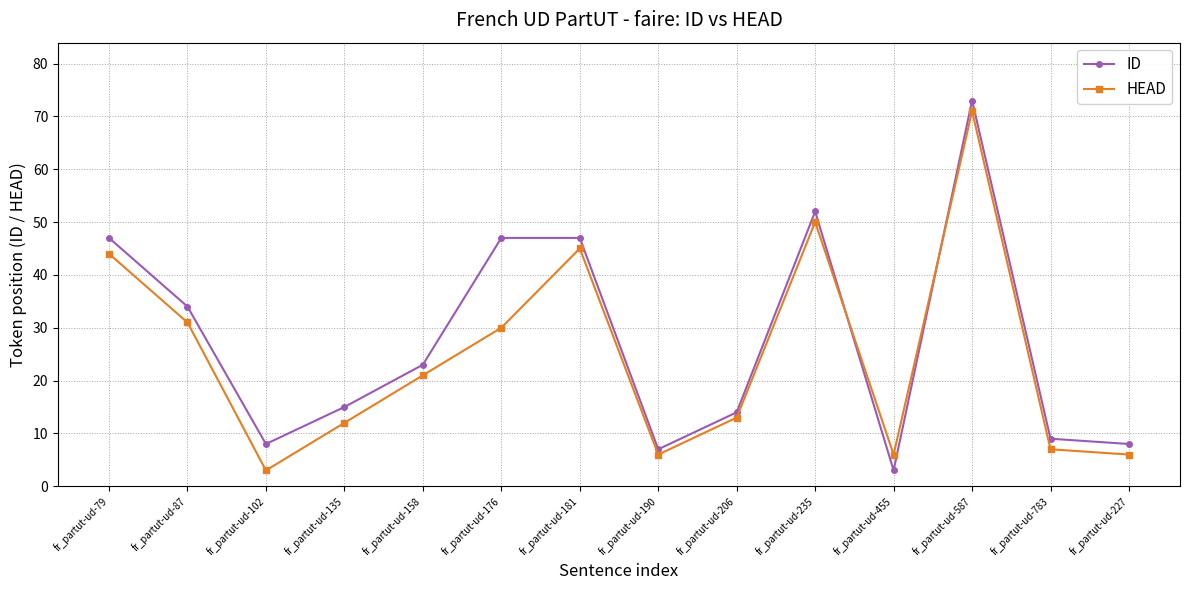

What is the difference between the maximum and minimum values in the ID series?

70